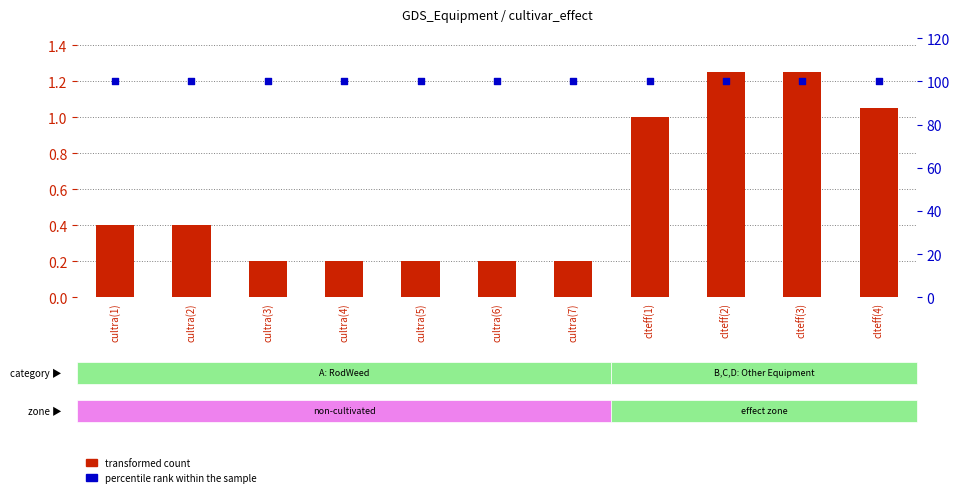

At which category is the sum across all series the highest?

clteff(2)